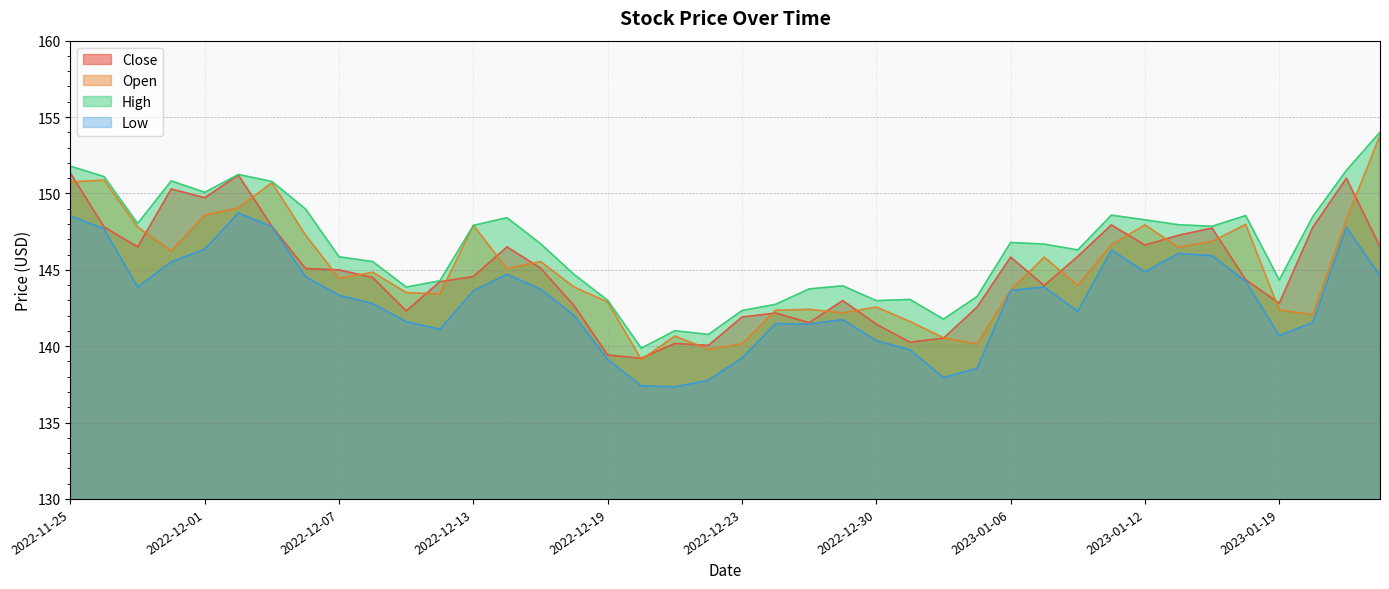

True or false: Close and High cross at least once.

False